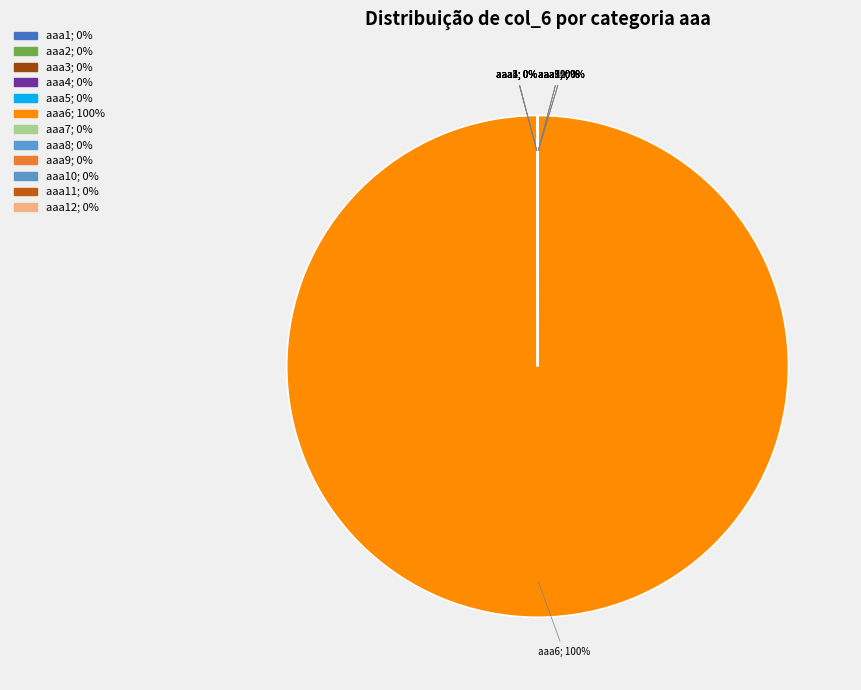

Which category has the smallest portion of the pie?

aaa4